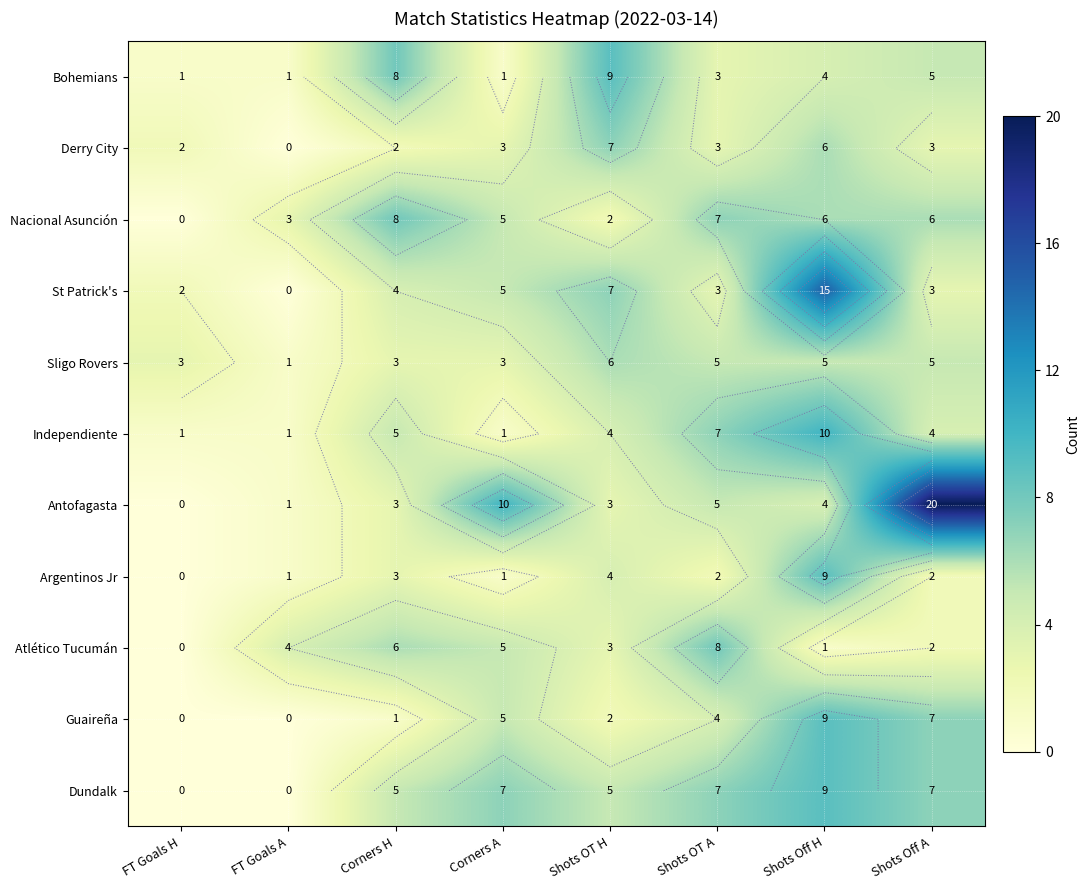

Rank the series by their maximum value, from highest to lowest.

Antofagasta, St Patrick's, Independiente, Bohemians, Argentinos Jr, Guaireña, Dundalk, Nacional Asunción, Atlético Tucumán, Derry City, Sligo Rovers